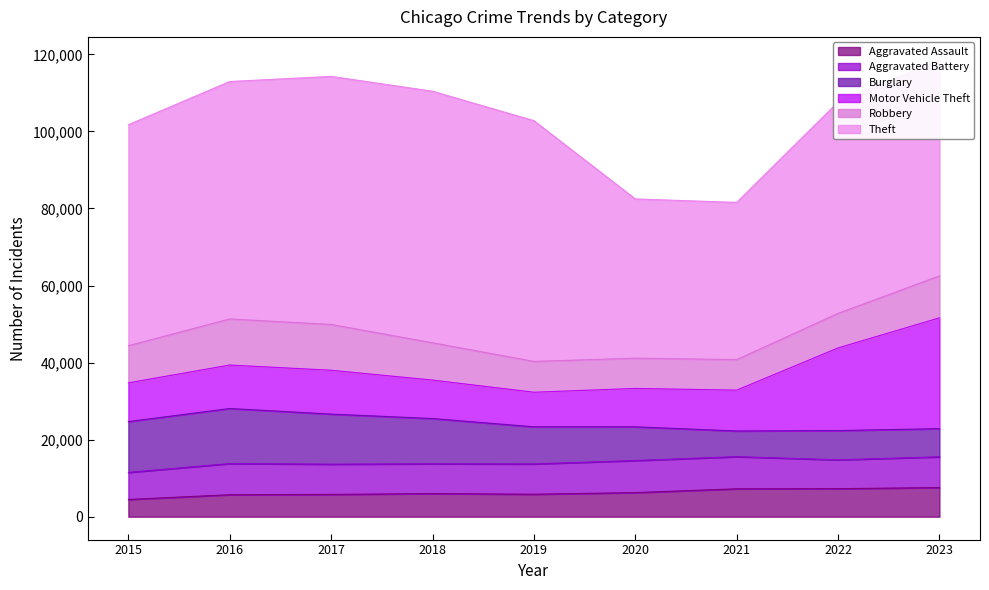

What is the sum of all Burglary values?

92182